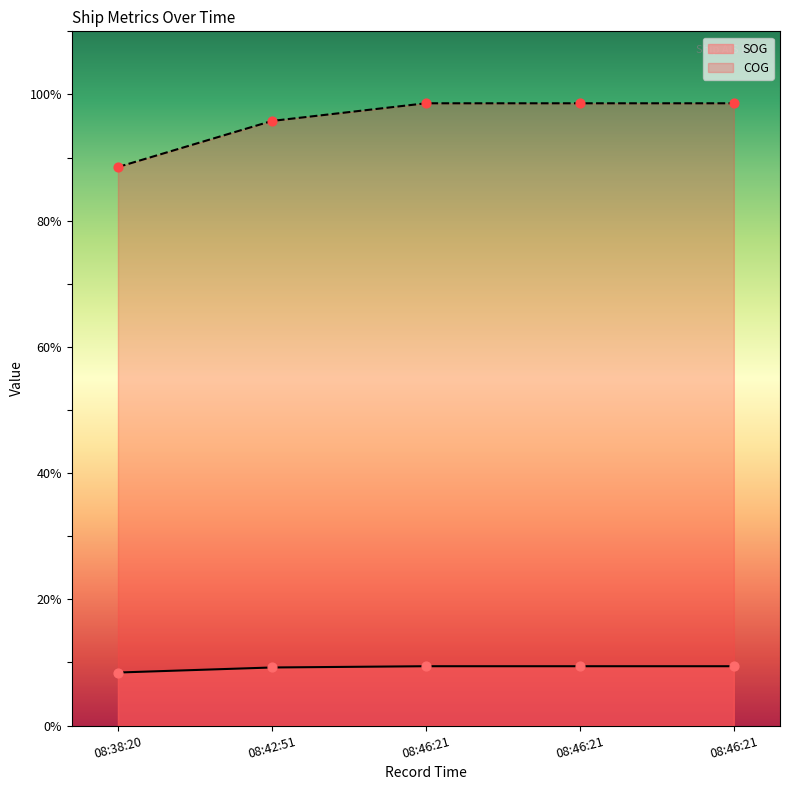

At how many categories does at least one series exceed 74?

5